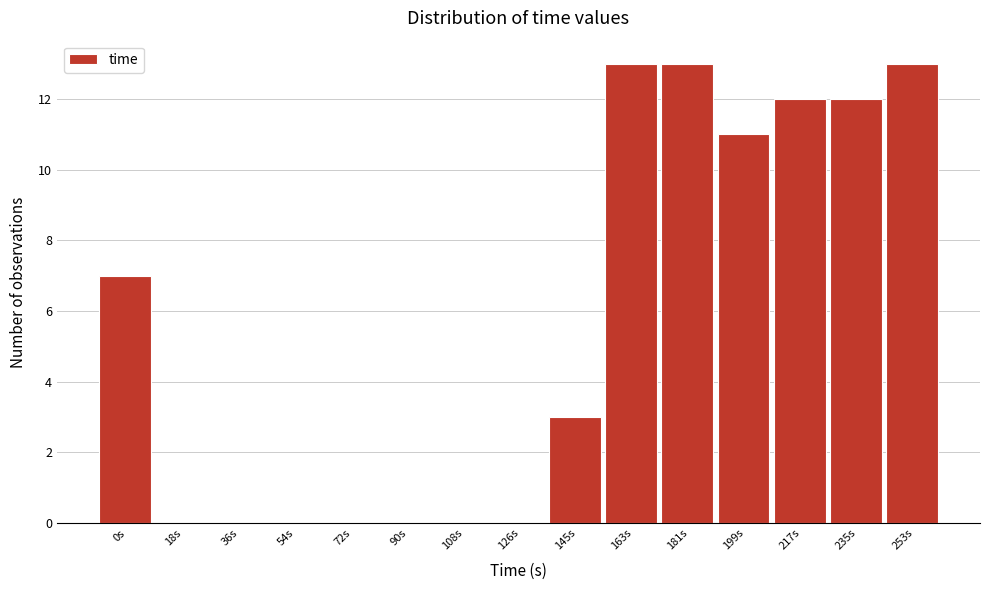

Reading left to right, extract all data points from this chart.

0s=7	18s=0	36s=0	54s=0	72s=0	90s=0	108s=0	126s=0	145s=3	163s=13	181s=13	199s=11	217s=12	235s=12	253s=13